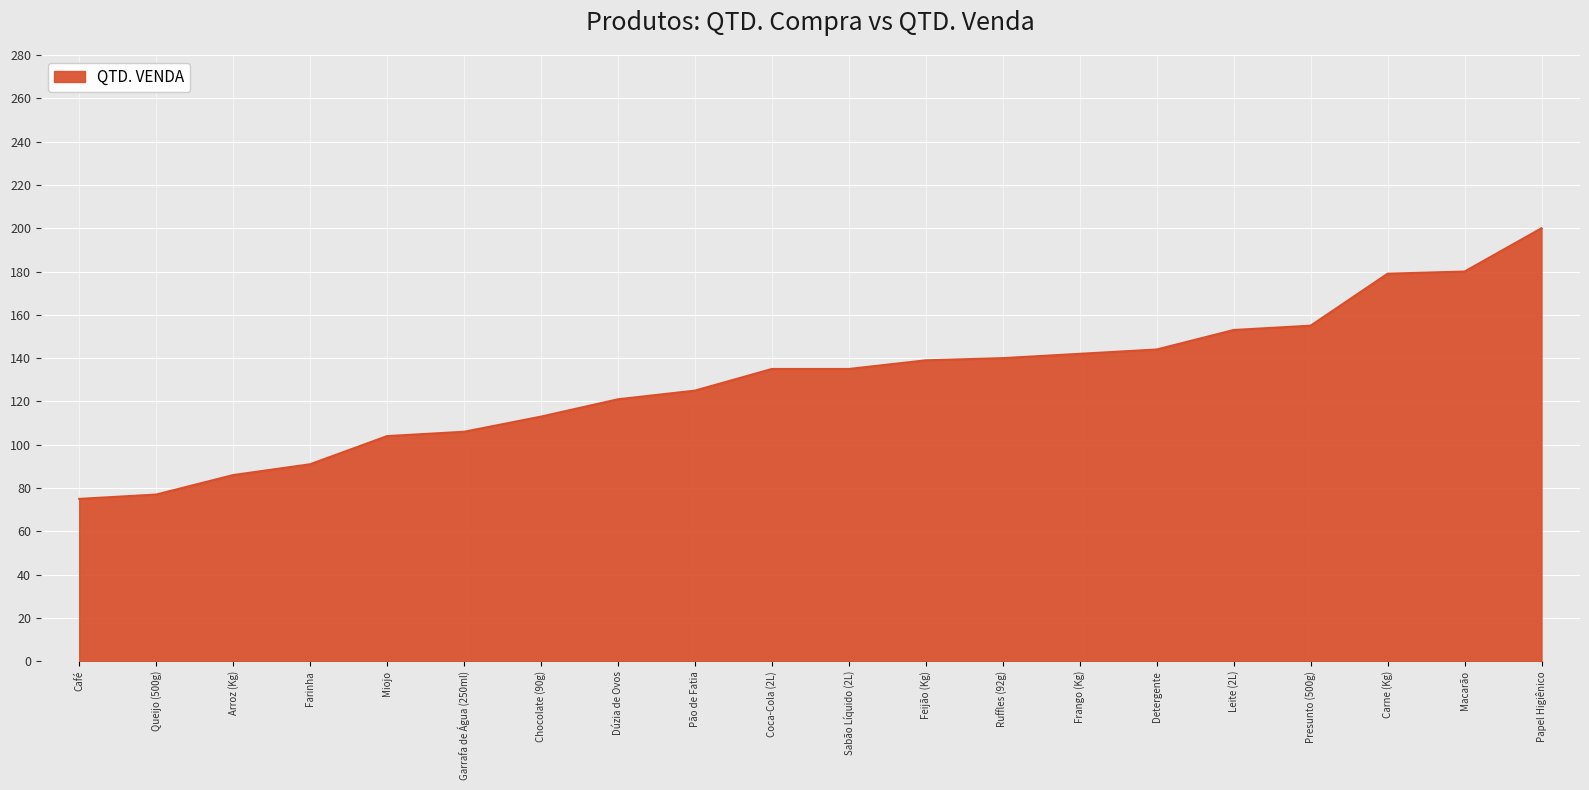

Which category has the highest value across all series?

Papel Higiênico